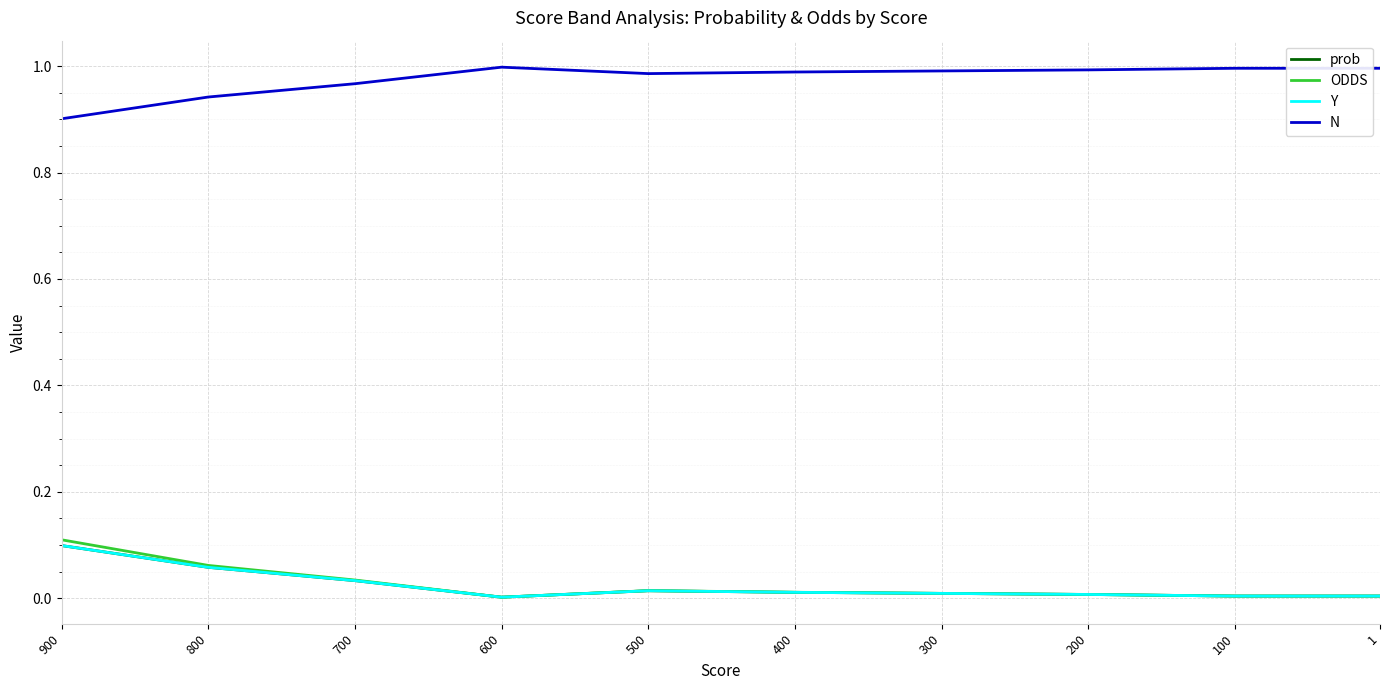

At which category is the sum across all series the highest?

900